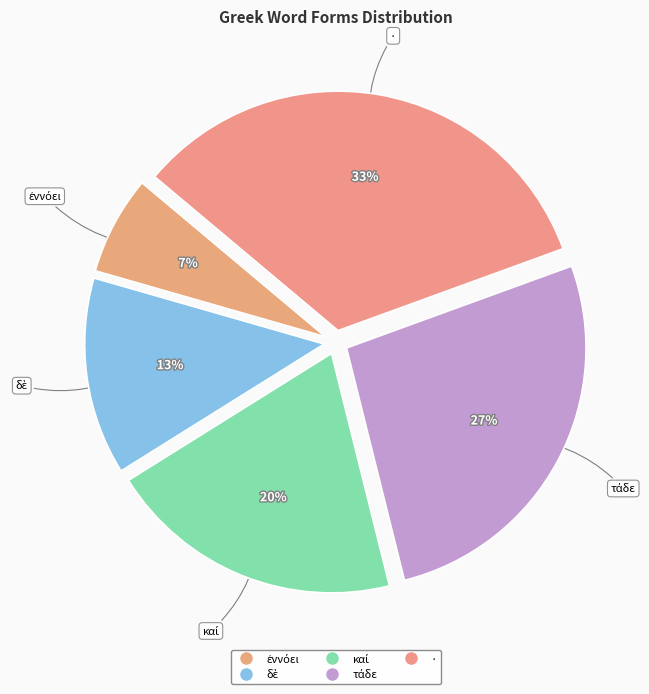

Is there any slice that represents more than half of the pie?

No